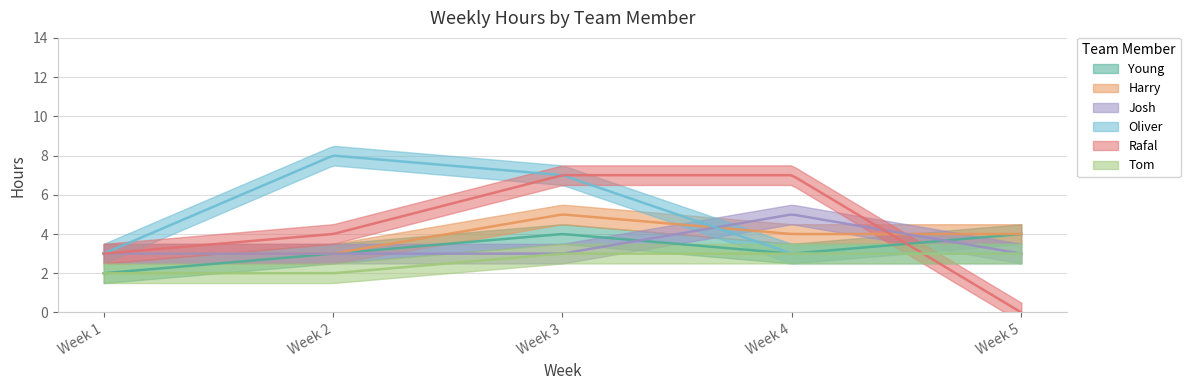

Where does the Rafal series first go above 4?

Week 3